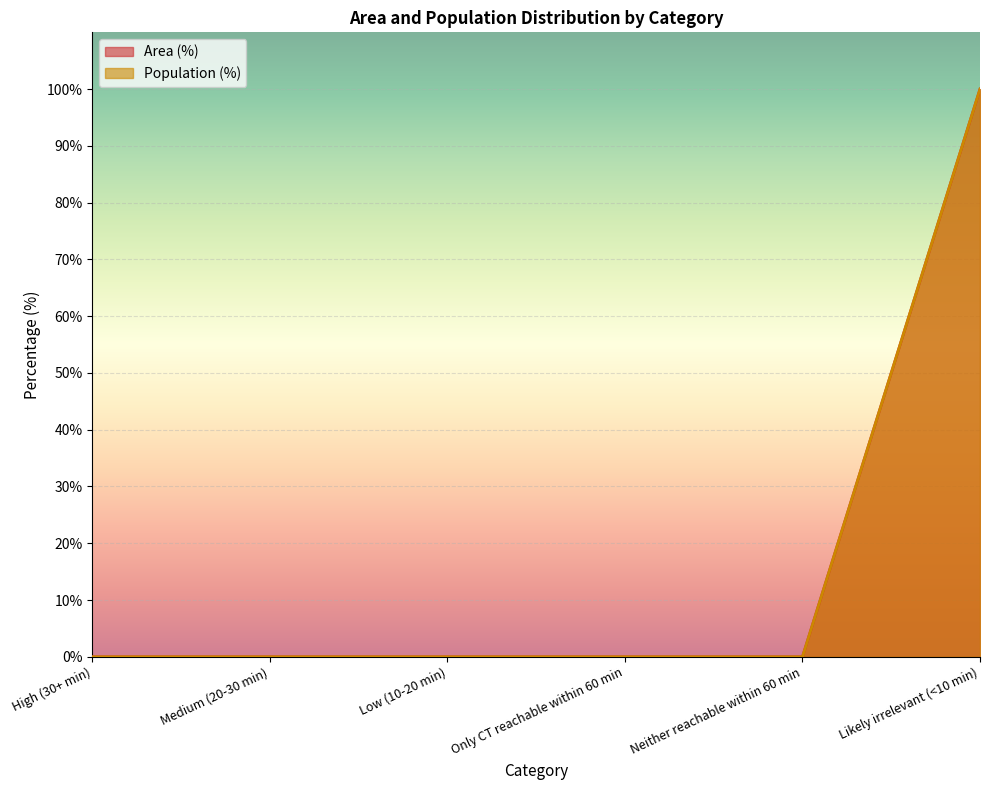

Between High (30+ min) and Only CT reachable within 60 min, which series saw the biggest shift?

Area (%)